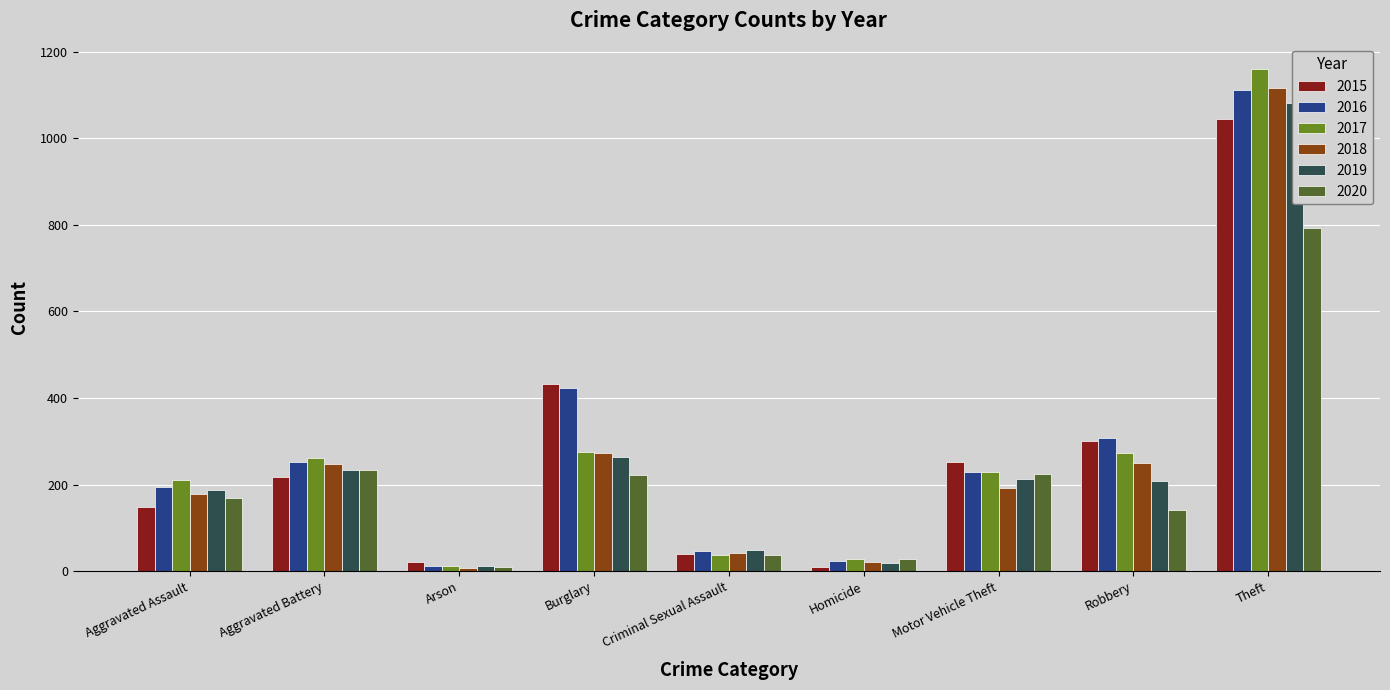

Which series has the largest range (max minus min)?

2017